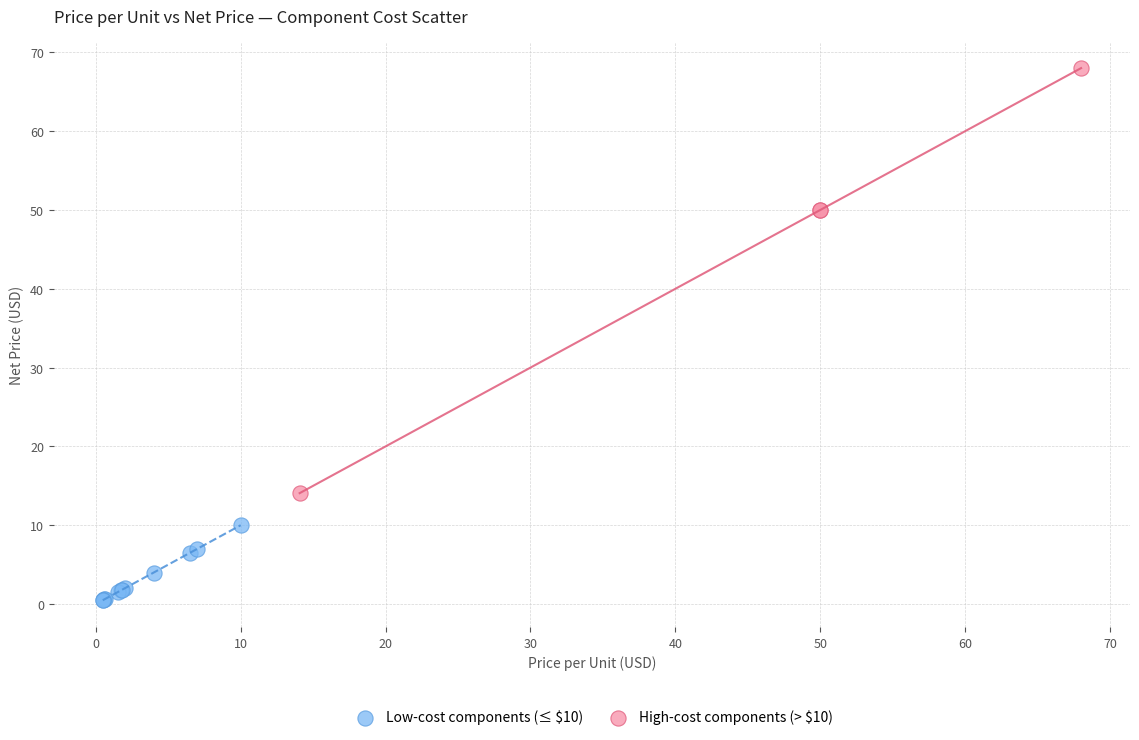

Which series reaches the minimum Y coordinate?

Low-cost components (≤ $10)